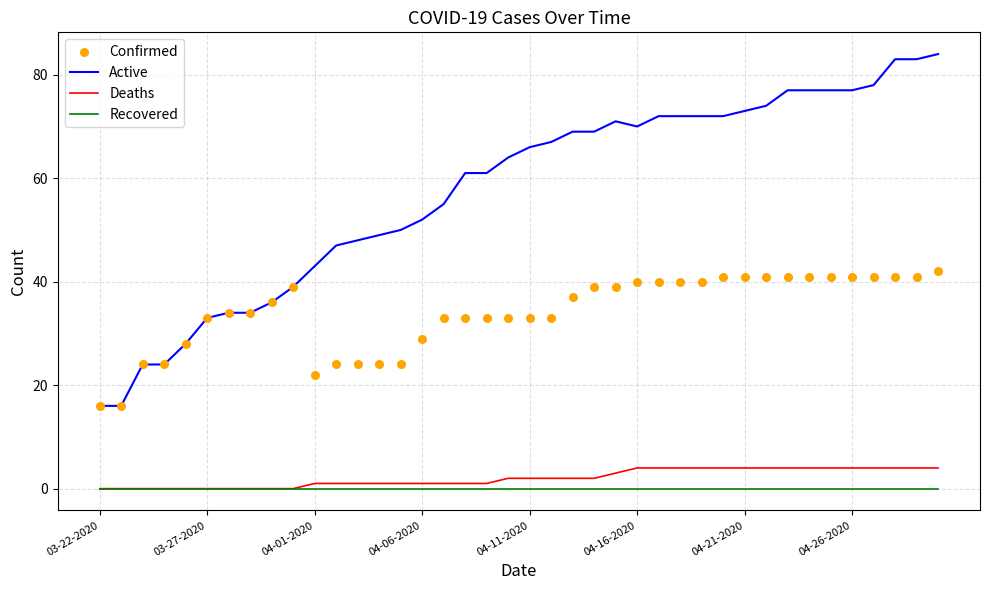

Which series has the largest total across all categories?

Active